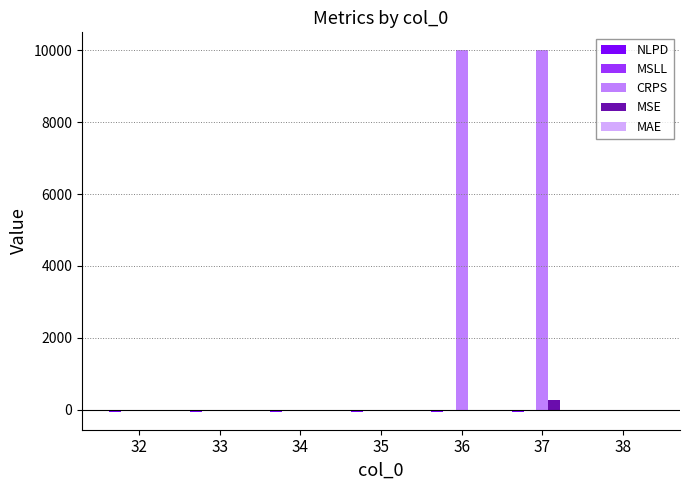

Which series has the largest range (max minus min)?

CRPS